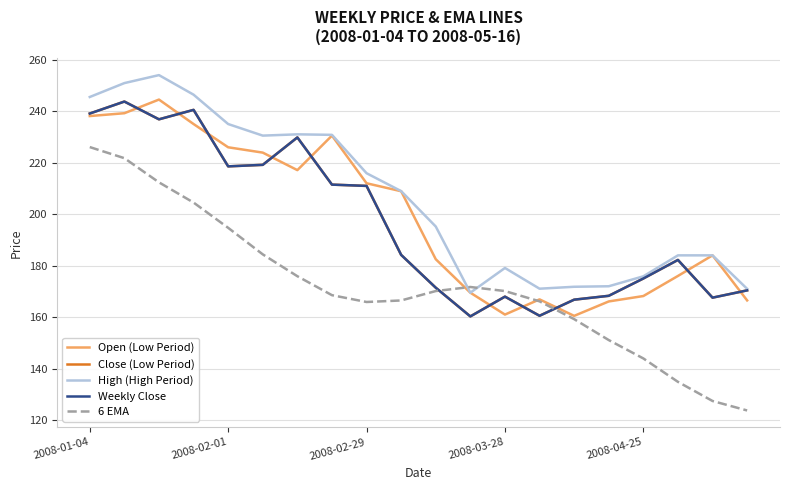

Does the chart display data point markers on the line(s)?

No